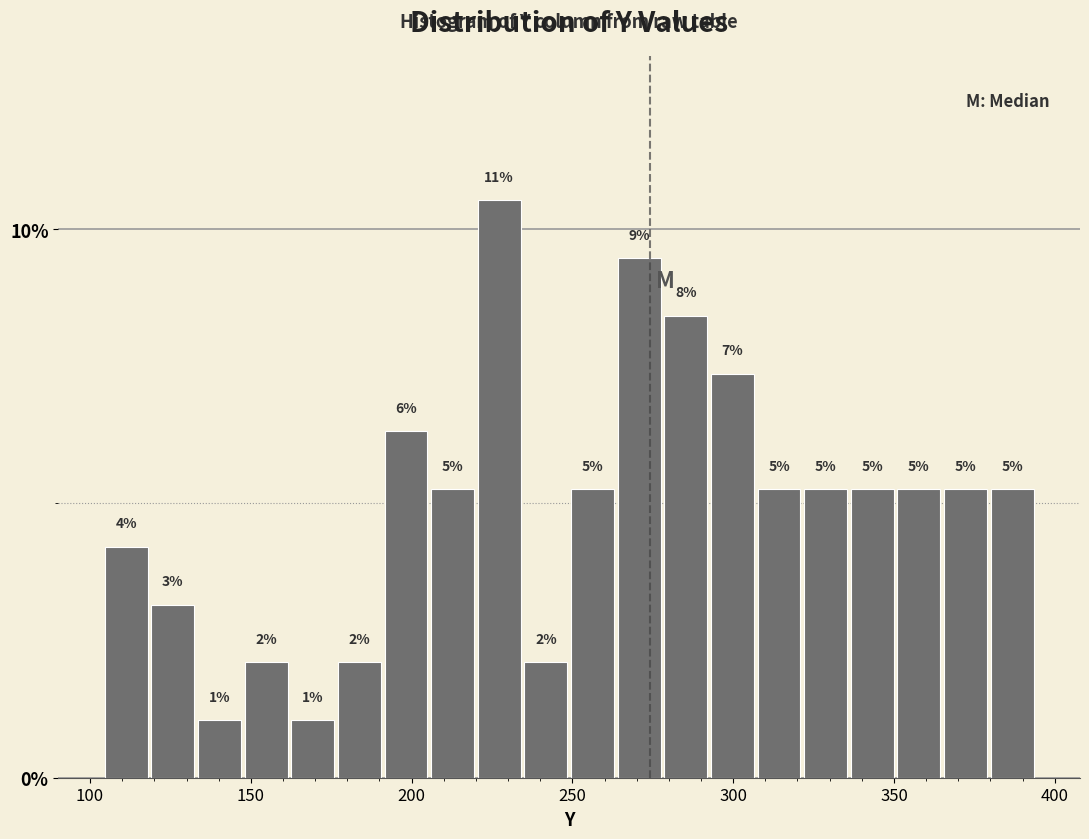

Around what value on the x-axis is the tallest bar? Give the approximate position of its centre, as read against the axis.

225